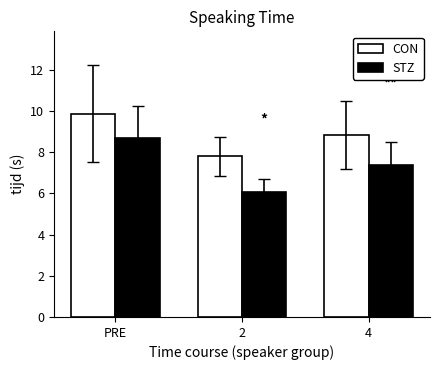

How many series are shown in this chart?

2